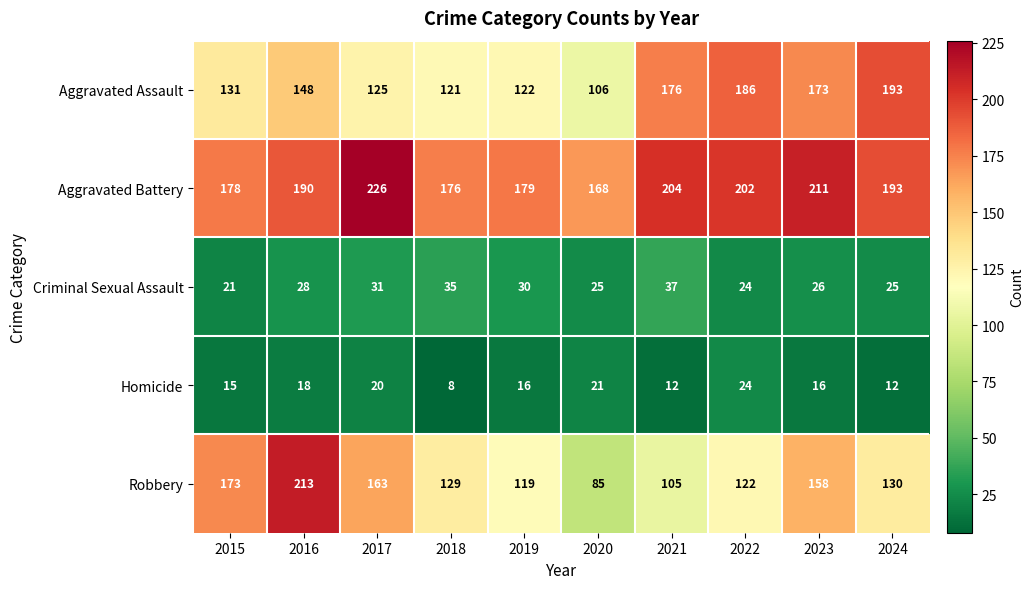

The Aggravated Assault series shows 122 at 2019. True or false?

True